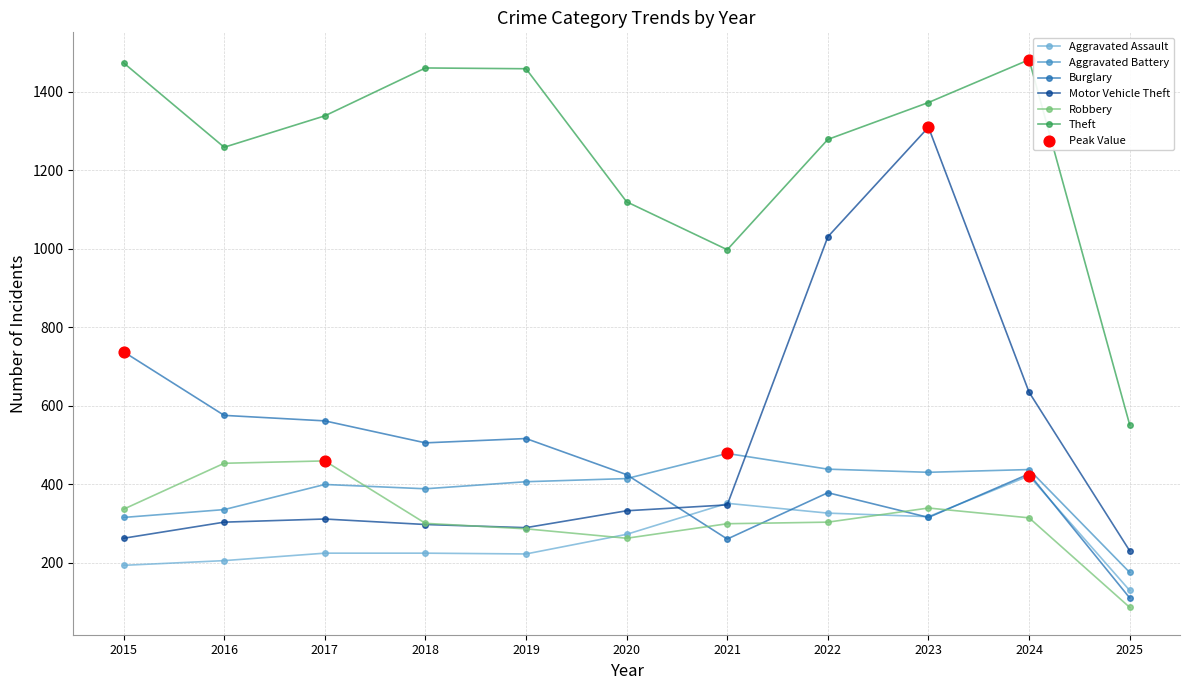

Is the value of Aggravated Assault at 2020 greater than the value of Motor Vehicle Theft at 2022?

No